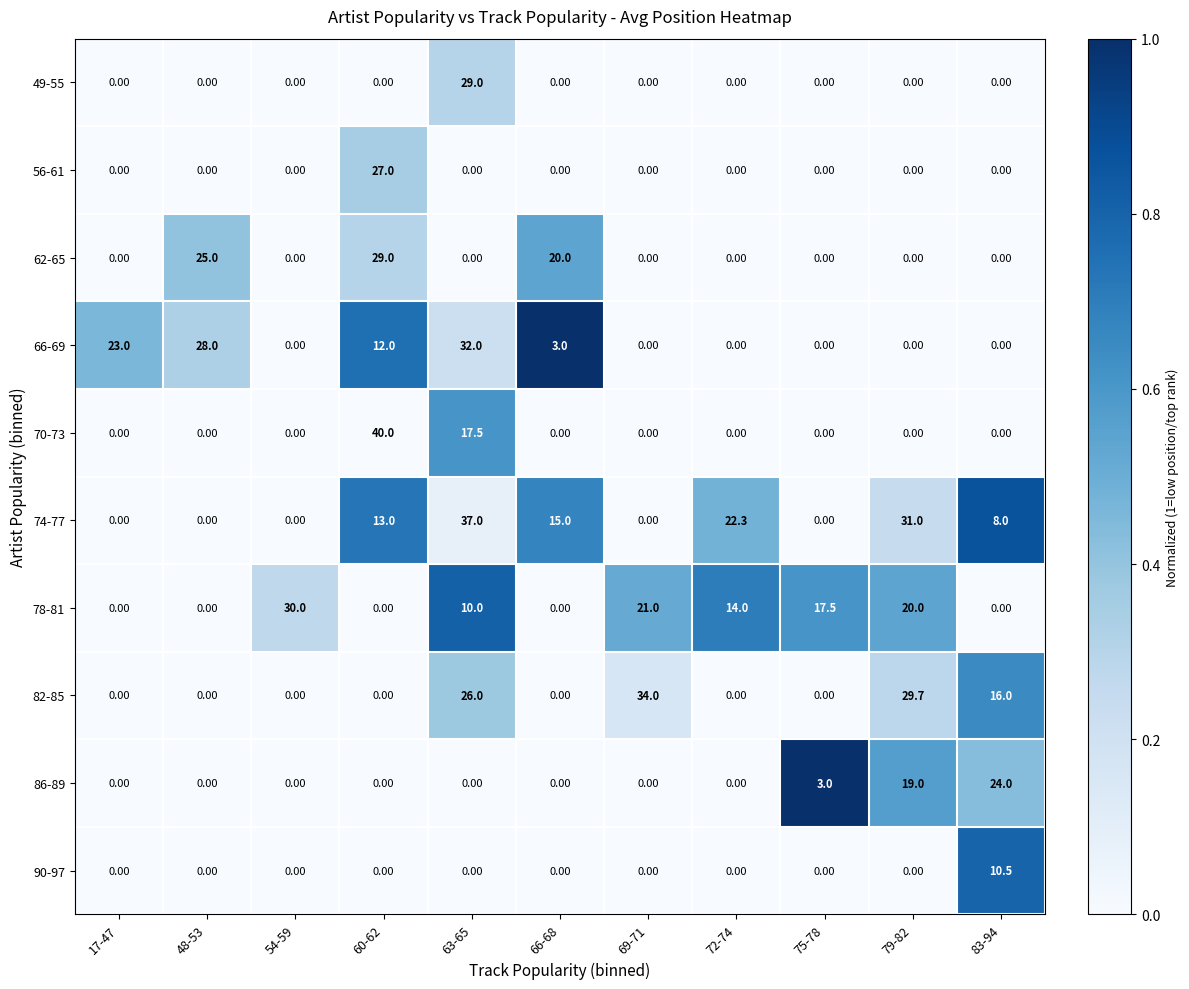

What is the sum of the 82-85 values at 48-53 and 79-82?

29.7